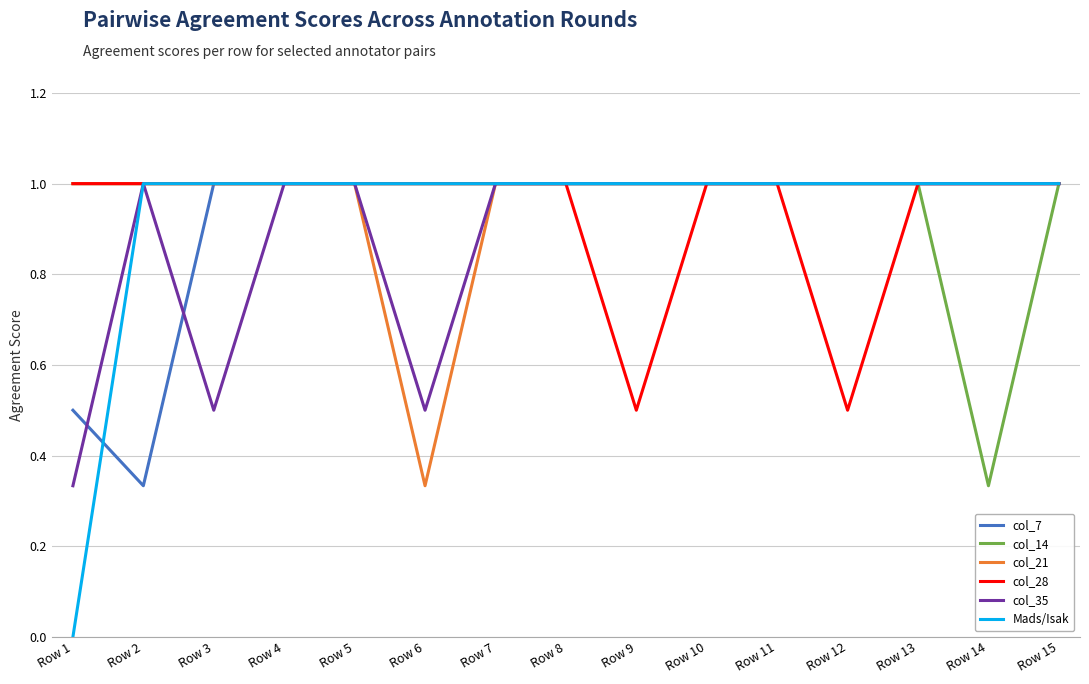

Which series has the largest range (max minus min)?

Mads/Isak